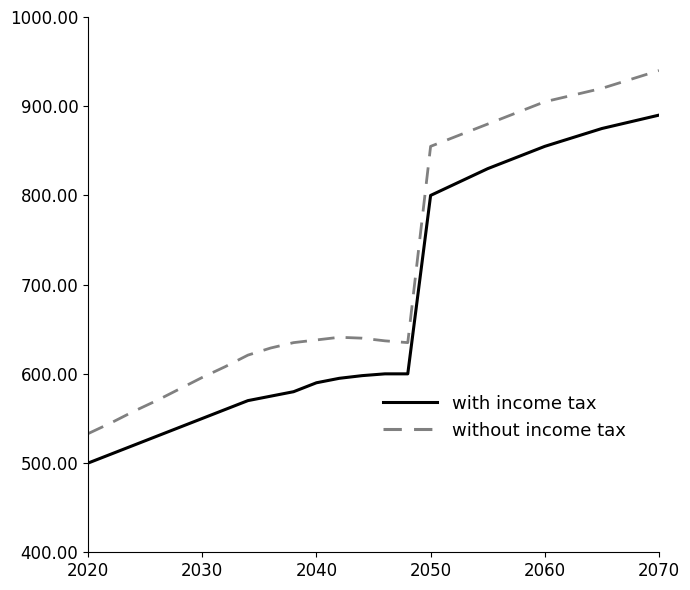

Rank the series by their maximum value, from lowest to highest.

with income tax, without income tax